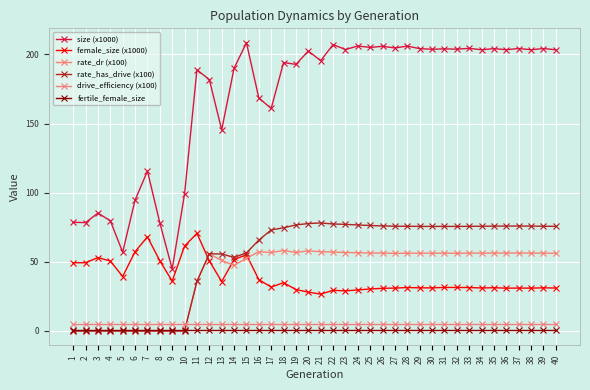

Is it true that size (x1000) equals 78.4 at 2?

True